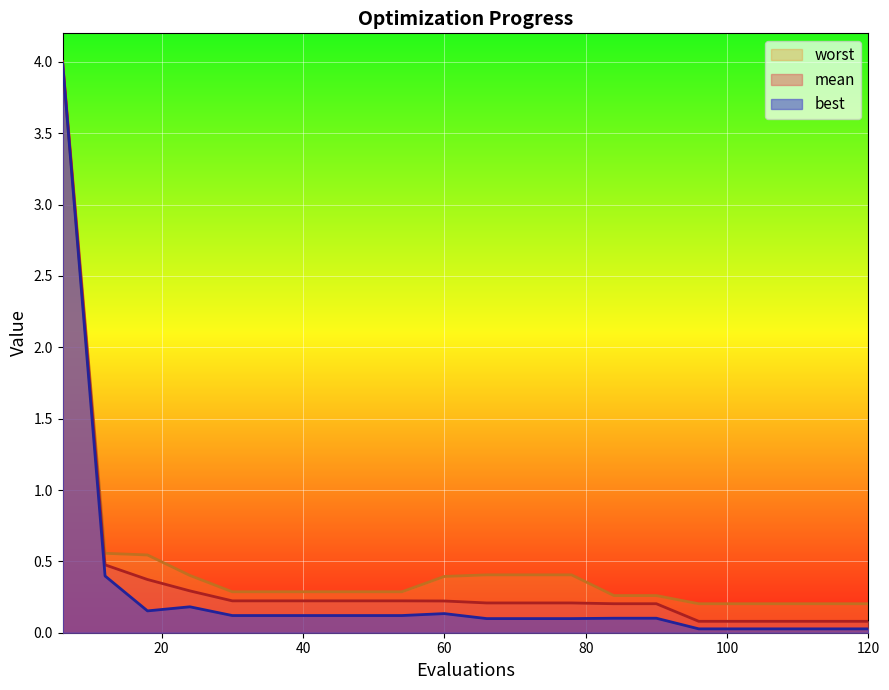

Is it true that mean equals 0.2 at 24?

False